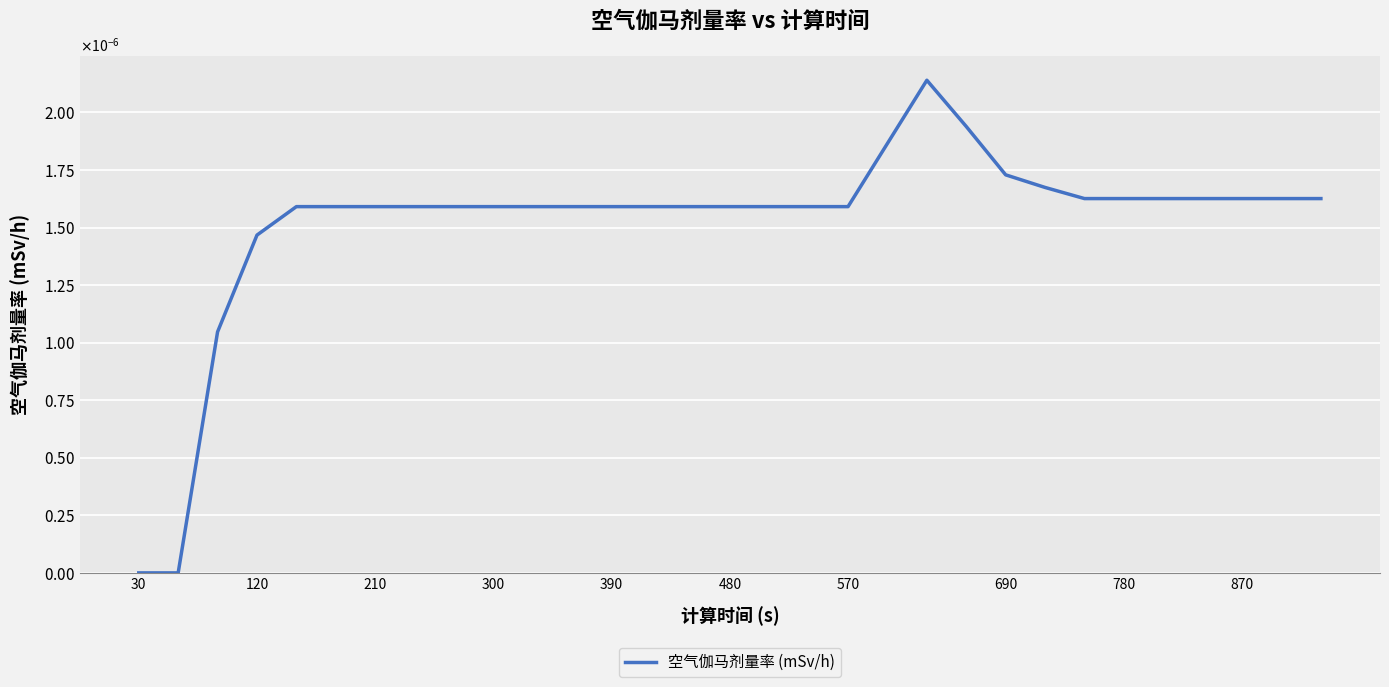

Count the number of categories in the chart.

30